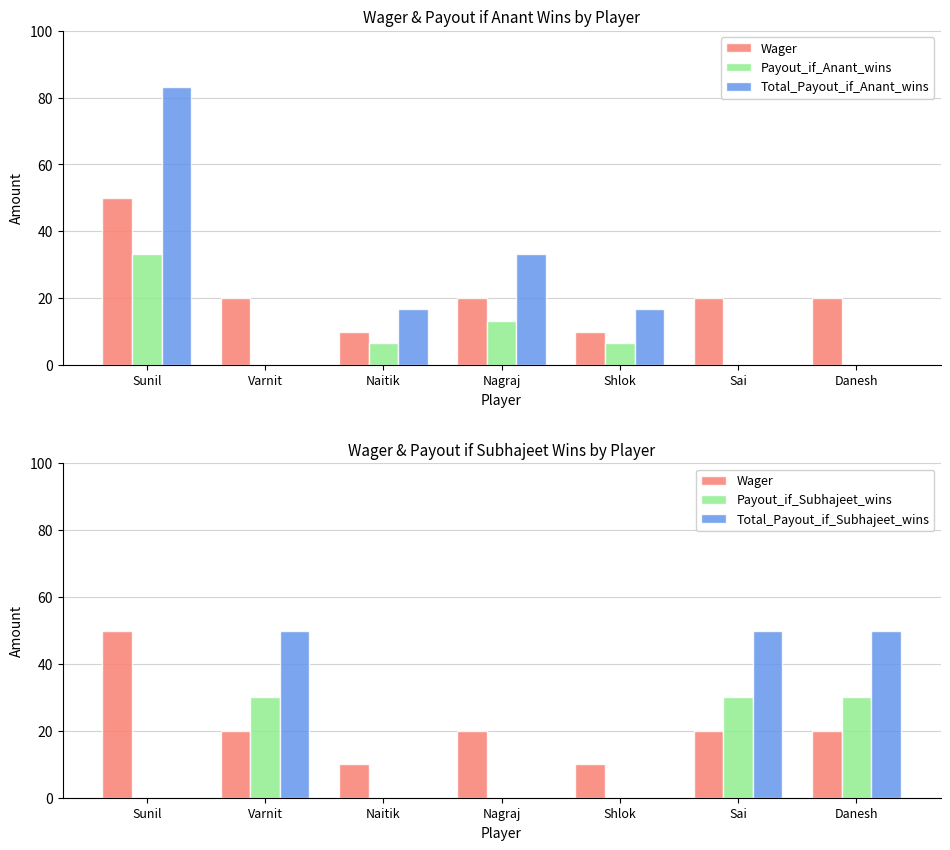

Reading left to right, transcribe all the data shown in this chart.

Wager: 50.0	20.0	10.0	20.0	10.0	20.0	20.0
Payout_if_Anant_wins: 33.3	0.0	6.7	13.3	6.7	0.0	0.0
Total_Payout_if_Anant_wins: 83.3	0.0	16.7	33.3	16.7	0.0	0.0
Payout_if_Subhajeet_wins: 0.0	30.0	0.0	0.0	0.0	30.0	30.0
Total_Payout_if_Subhajeet_wins: 0.0	50.0	0.0	0.0	0.0	50.0	50.0